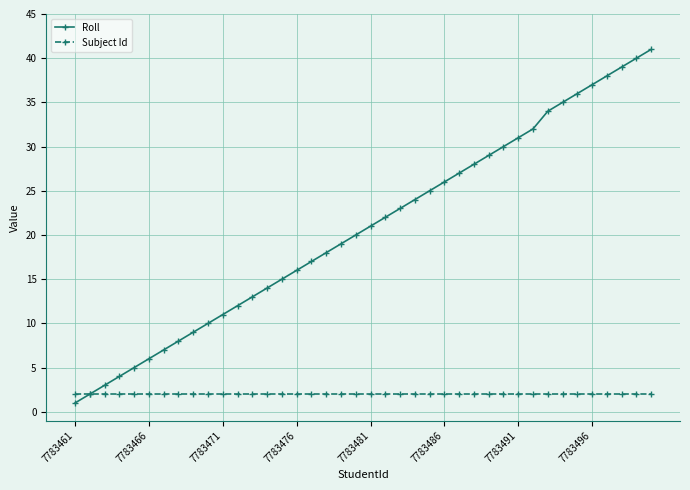

Rank the series by their maximum value, from lowest to highest.

Subject Id, Roll